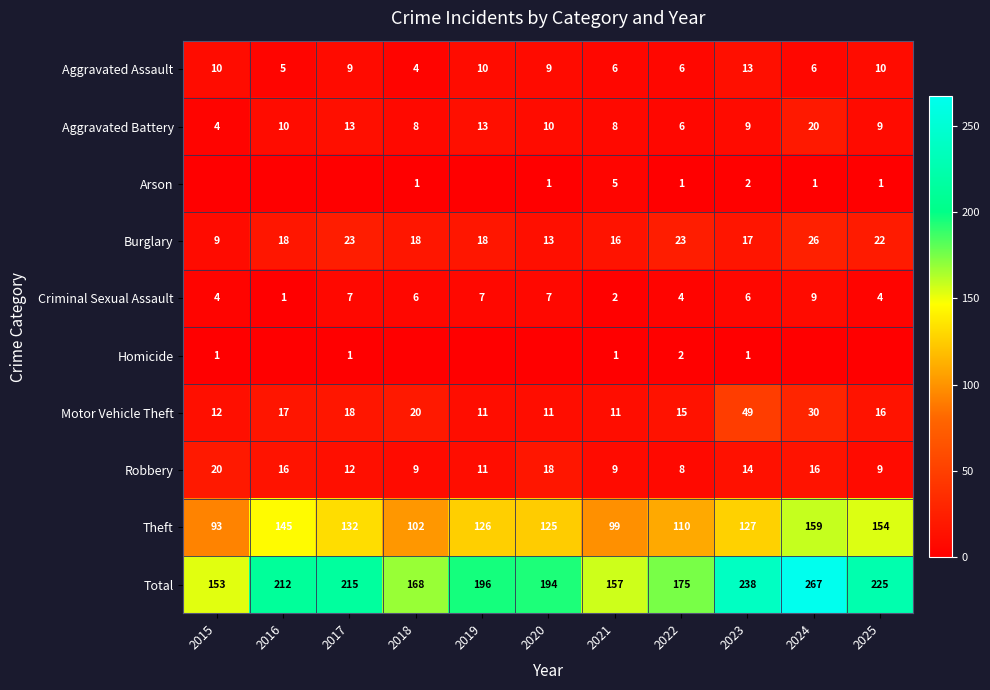

Between 2021 and 2017, which is larger?

2017